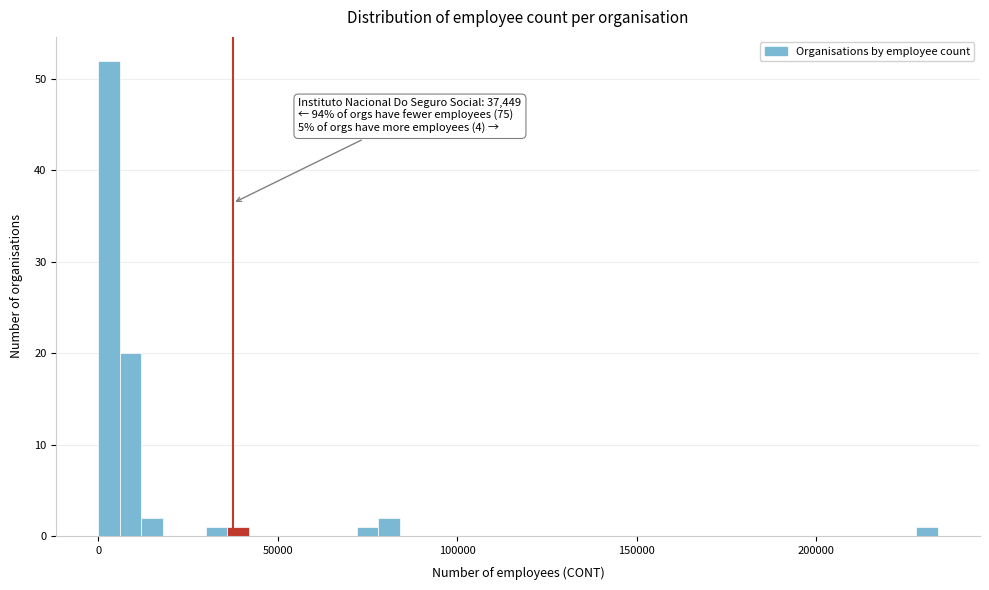

Read against the x-axis, roughly where is the centre of the tallest bar?

5000